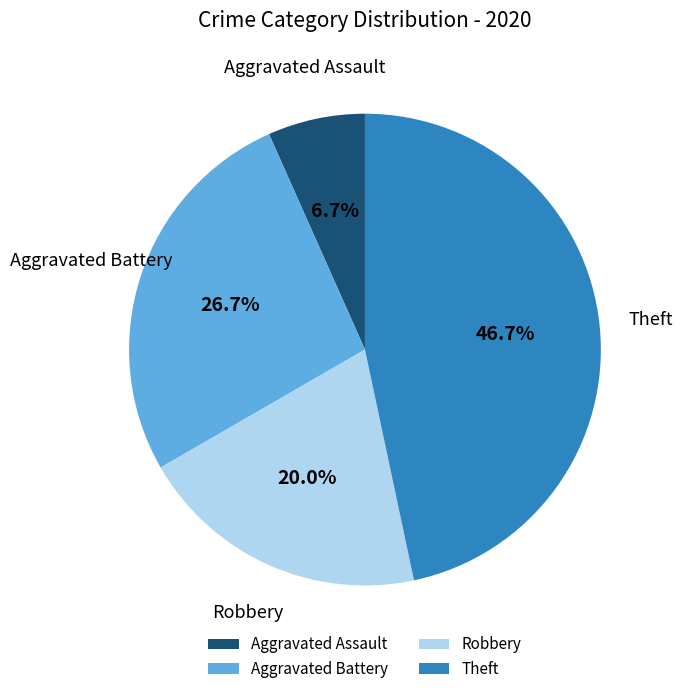

To the nearest percent, what is the average slice percentage?

25%